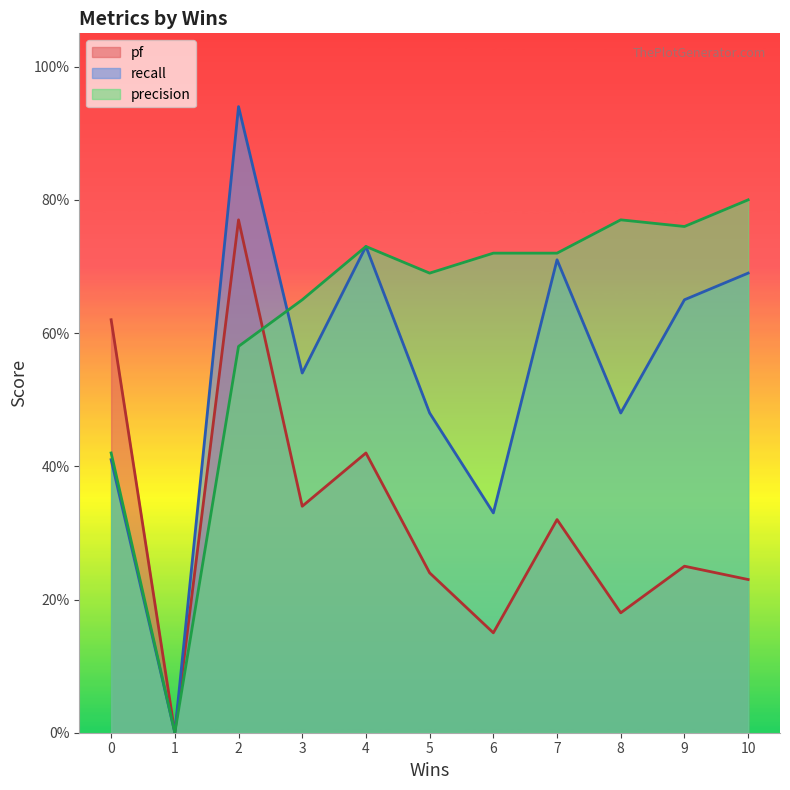

Is the value of recall at 5 greater than the value of precision at 4?

No